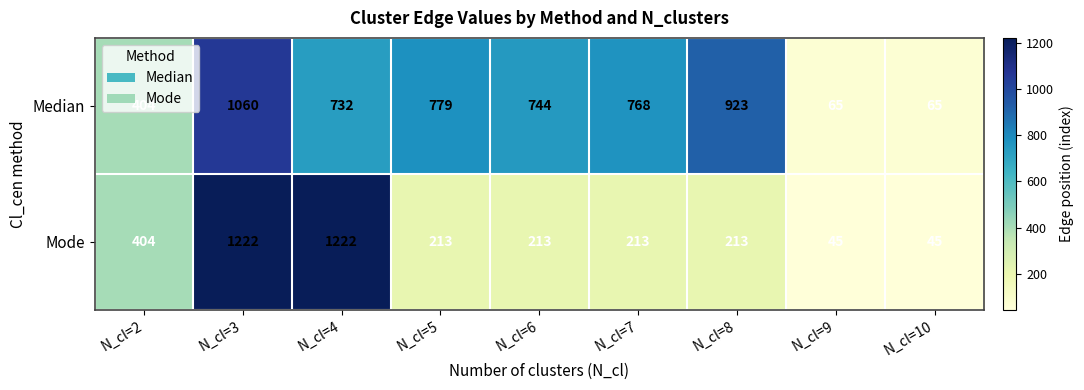

What is the sum of the Mode values at N_cl=5 and N_cl=7?

426